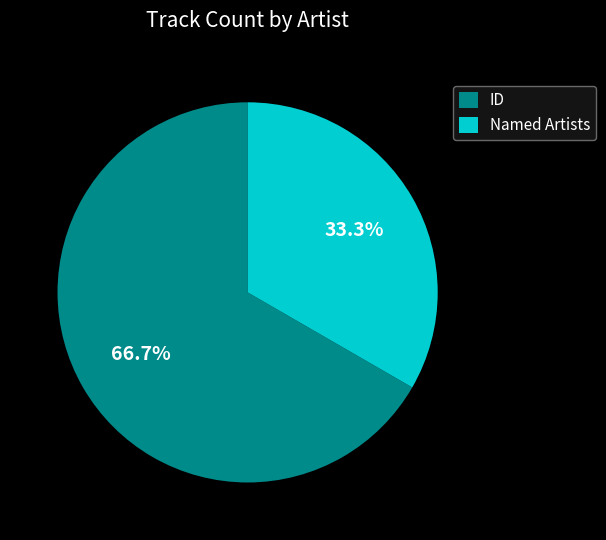

What is the smallest slice in the pie chart?

Named Artists